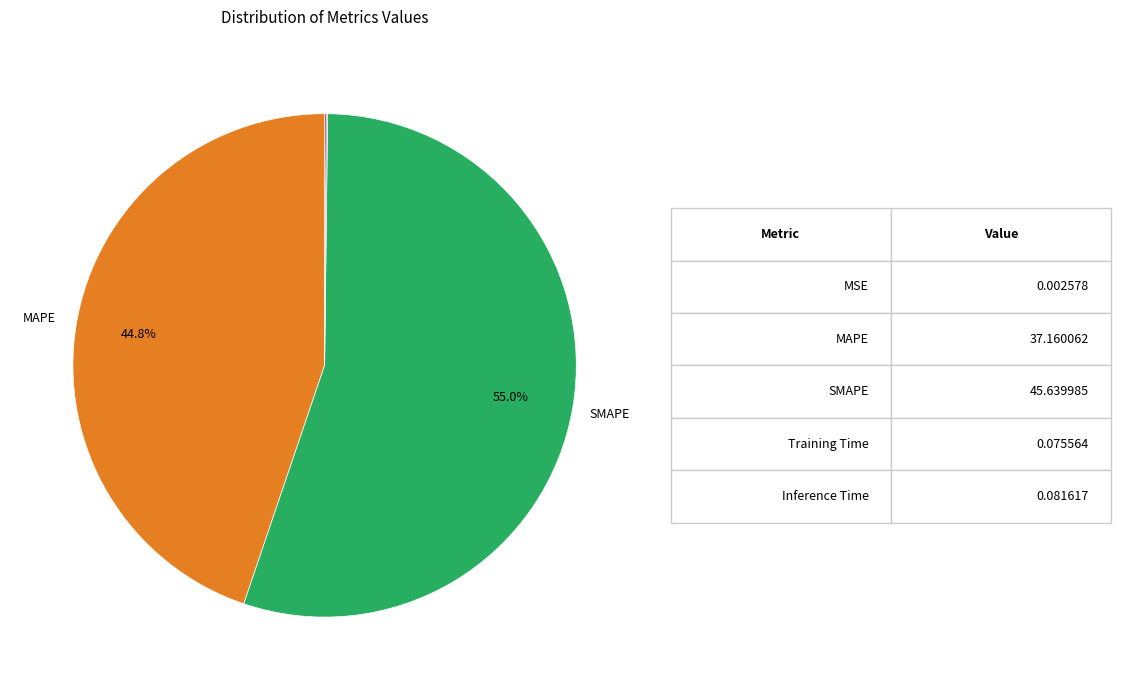

Does any single category account for the majority?

Yes